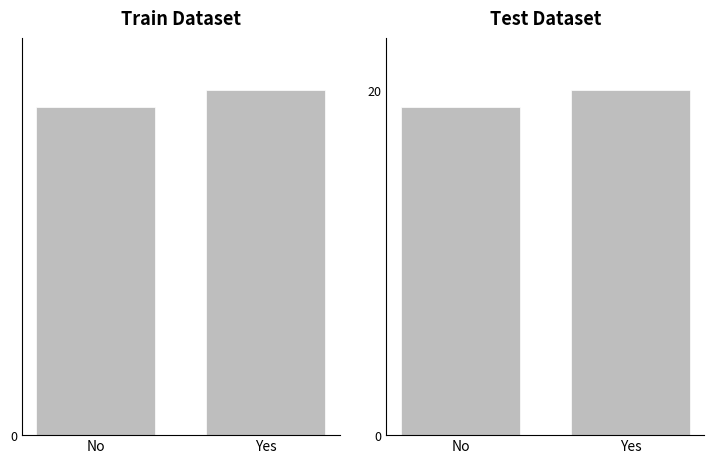

Reading left to right, transcribe all the data shown in this chart.

Train: 19	20
Test: 19	20